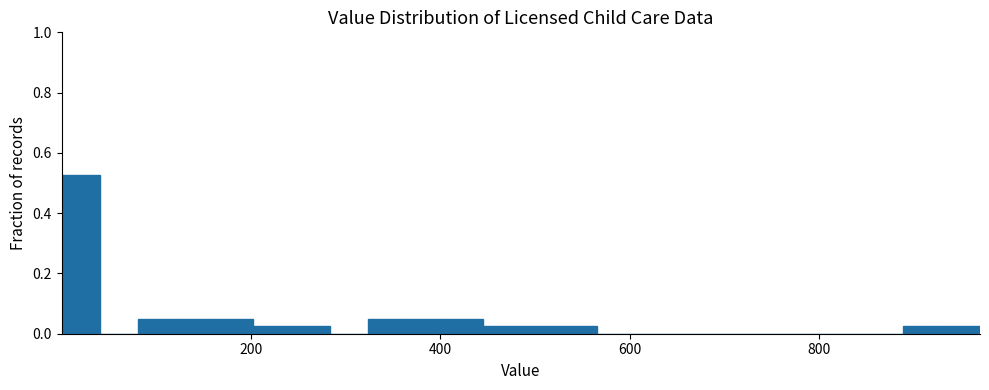

Read against the x-axis, roughly where is the centre of the tallest bar?

20